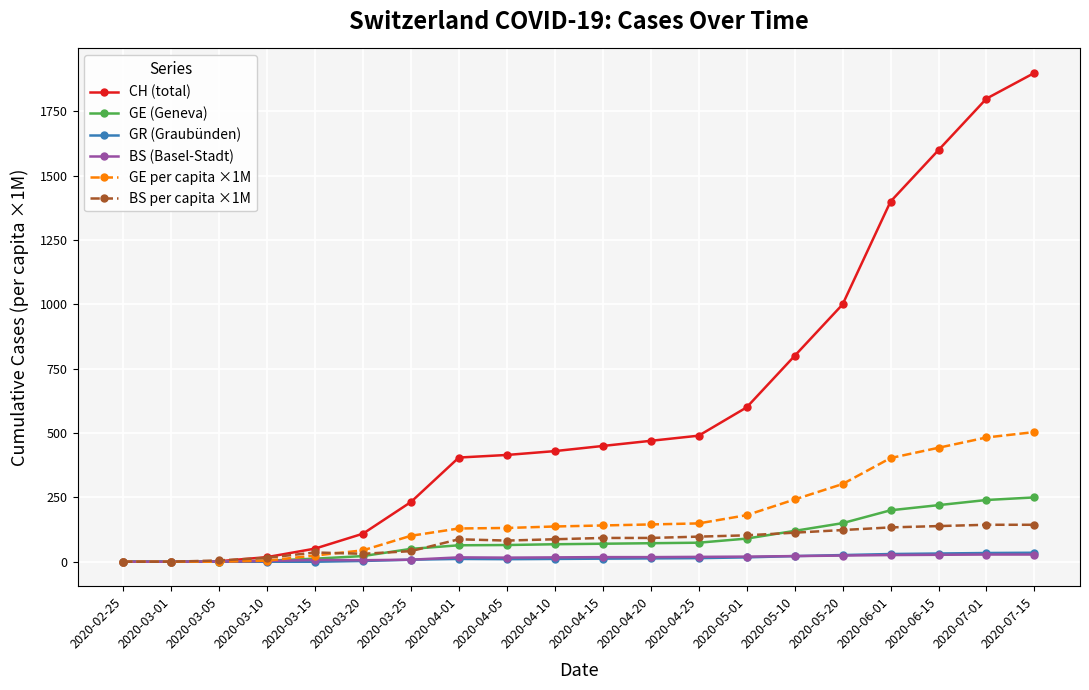

How many data points in CH (total) are less than 450?

10